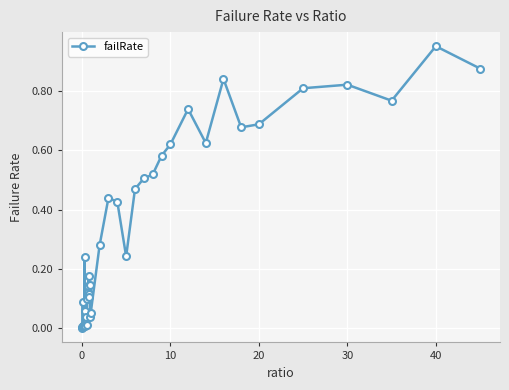

True or false: there are more than 0 points higher than both neighbors.

True